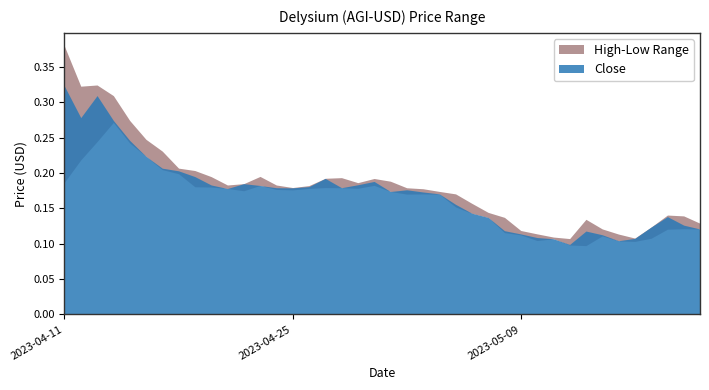

At how many categories does at least one series exceed 0?

40